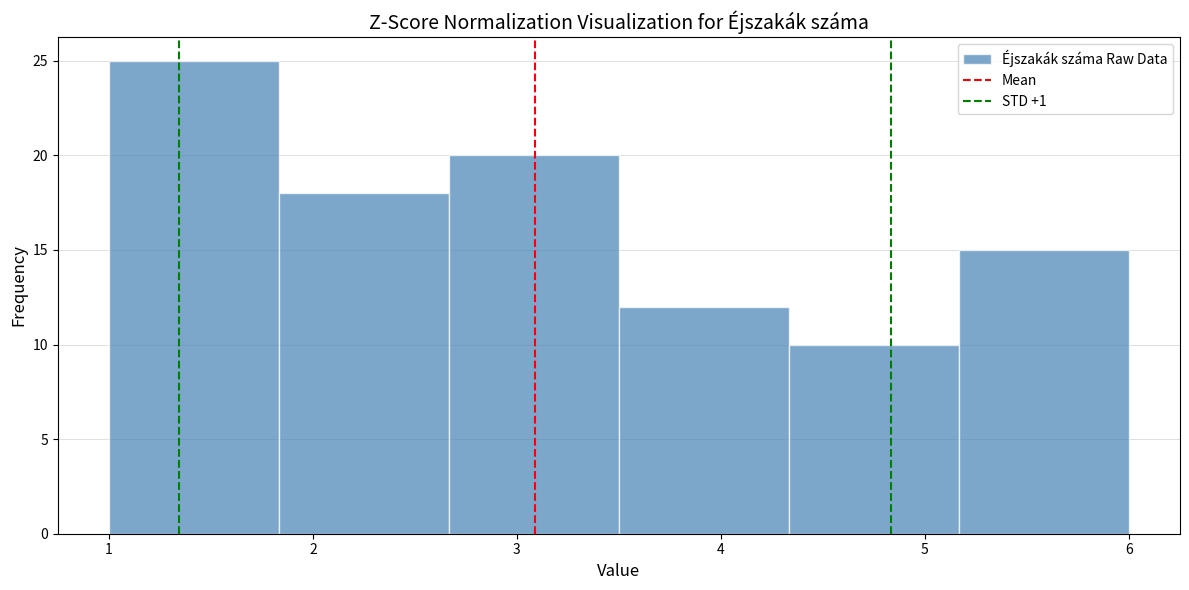

Reading left to right, transcribe this chart: for each bar, give the range it covers on the x-axis and its height. Neither the bar edges nor the heights are printed on the chart, so give them approximately, as read against the axes.

1.0 to 1.8: 25
1.8 to 2.7: 18
2.7 to 3.5: 20
3.5 to 4.3: 12
4.3 to 5.2: 10
5.2 to 6.0: 15